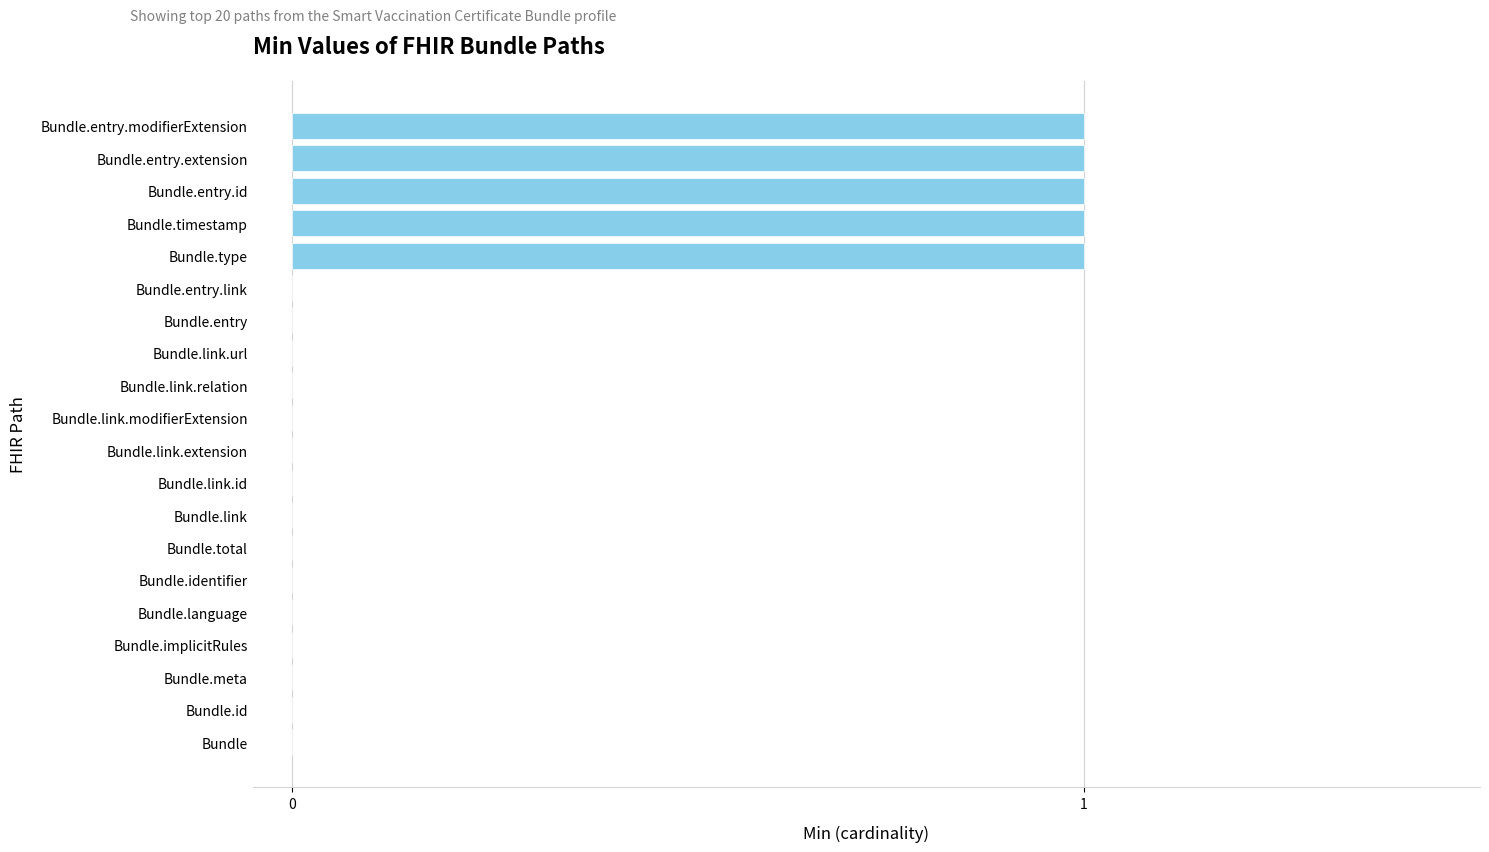

What is the sum of all values?

5